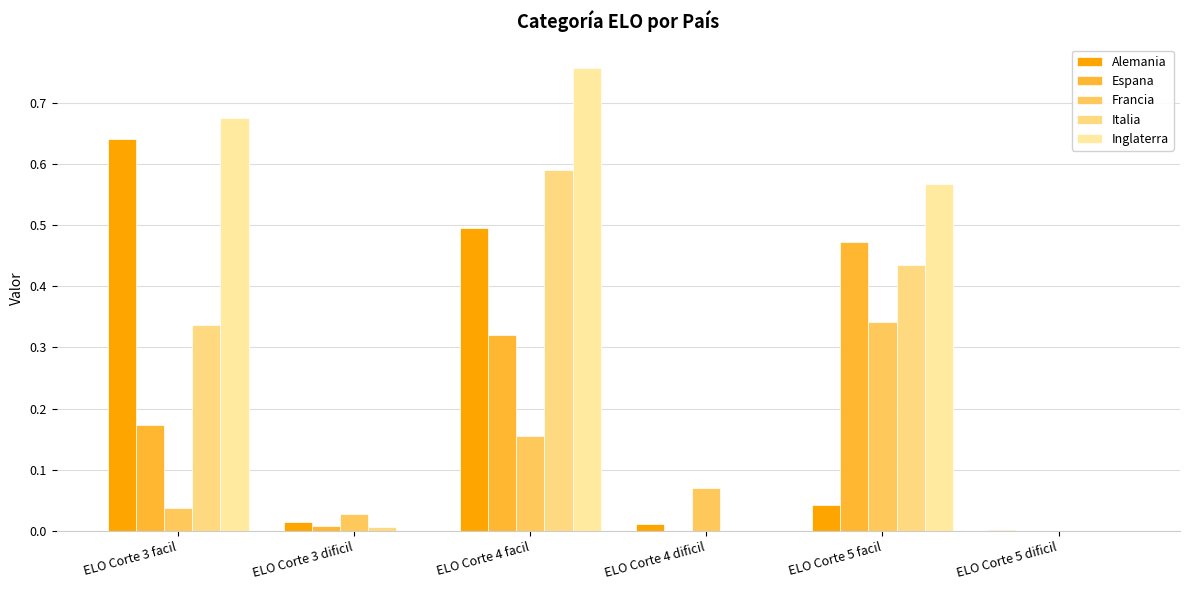

At which label does Inglaterra reach its peak?

ELO Corte 4 facil